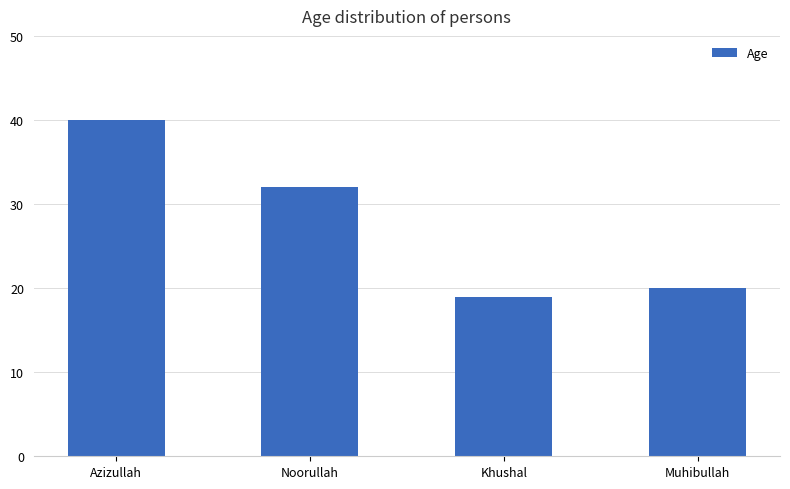

What is the approximate value at Azizullah?

40